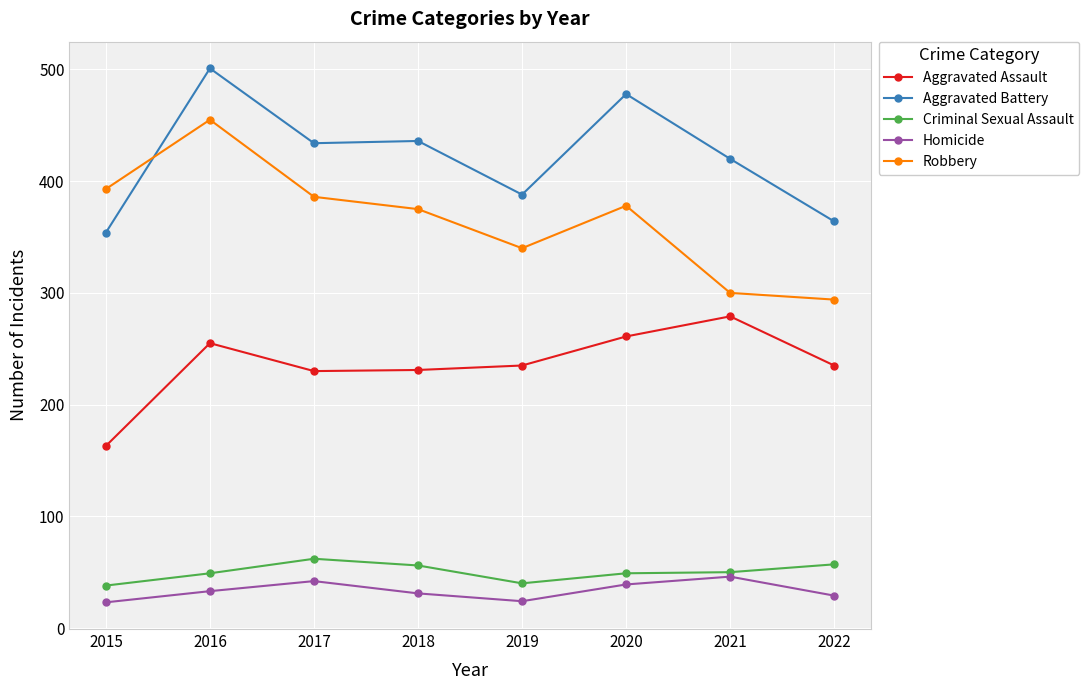

How many lines are shown in the chart?

5